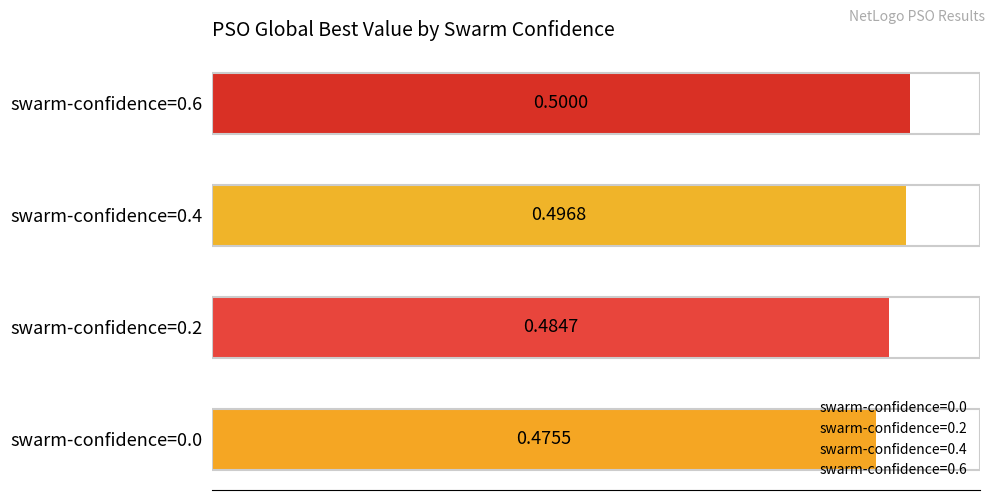

Are the bars horizontal?

Yes